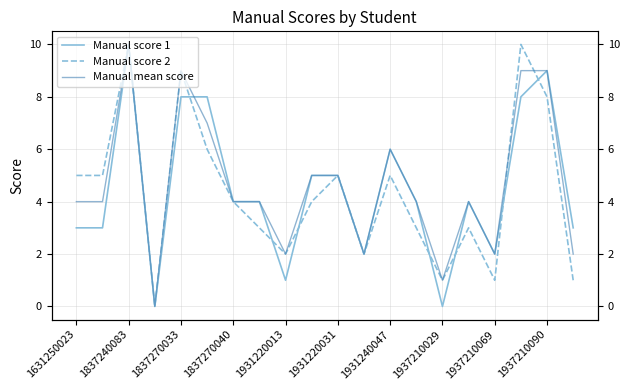

List the series in order of their peak value, highest first.

Manual score 1, Manual score 2, Manual mean score